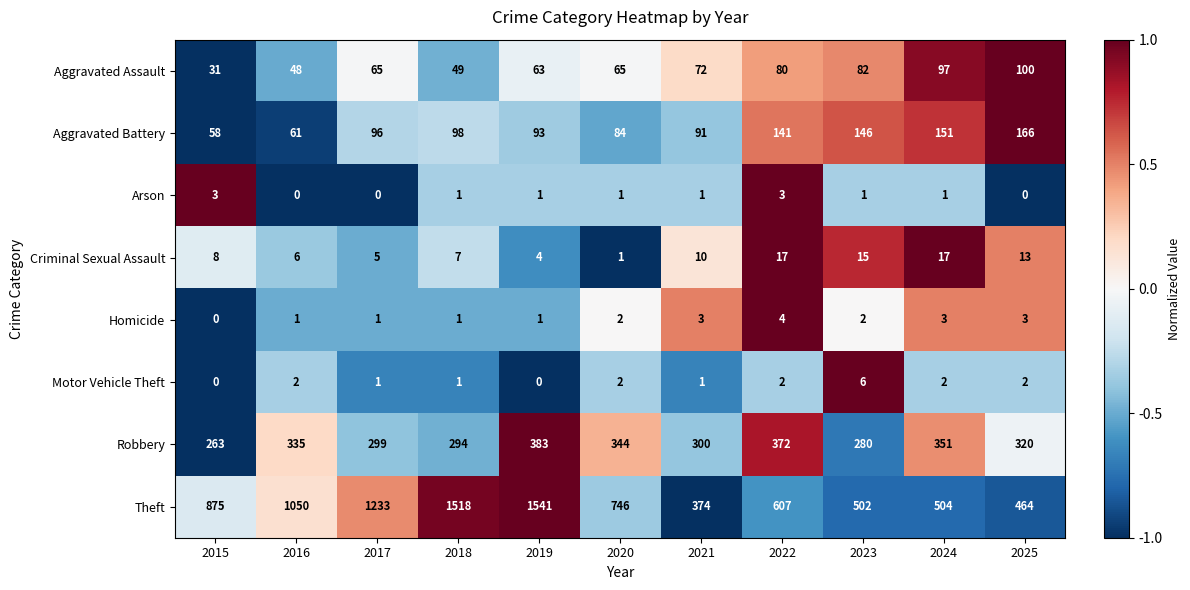

Which series has the largest total across all categories?

Theft